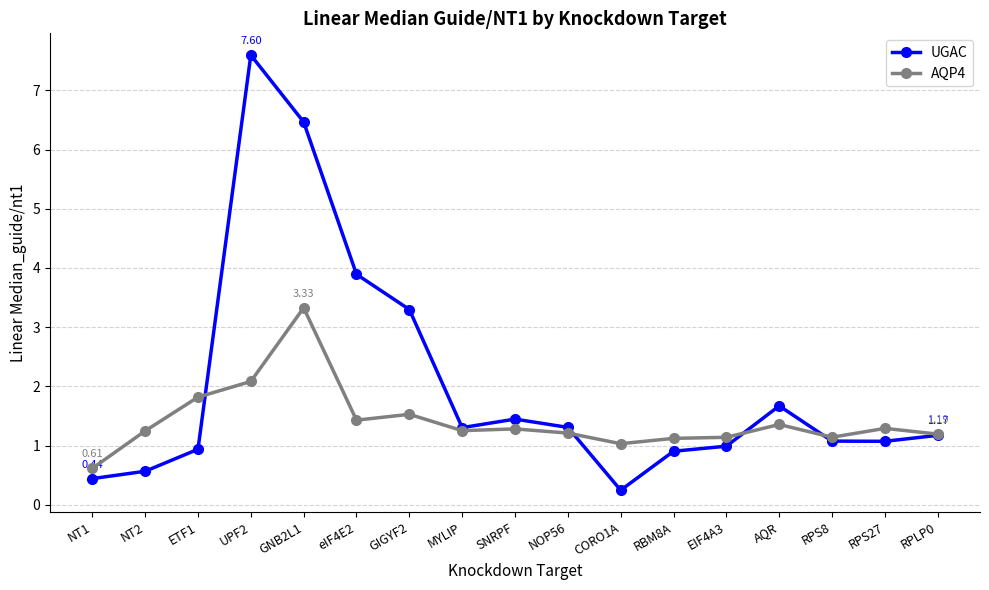

At which category does AQP4 reach its first local peak?

GNB2L1